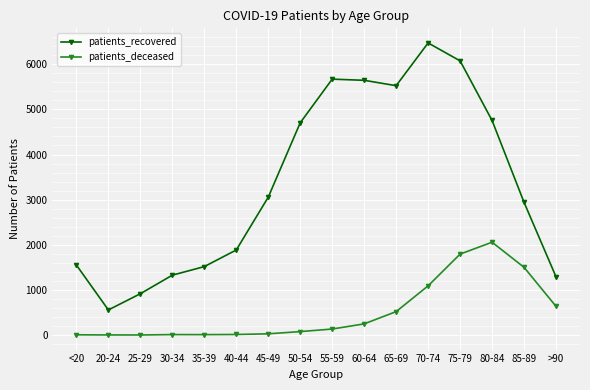

Is the value of patients_recovered at 50-54 greater than the value of patients_deceased at 30-34?

Yes